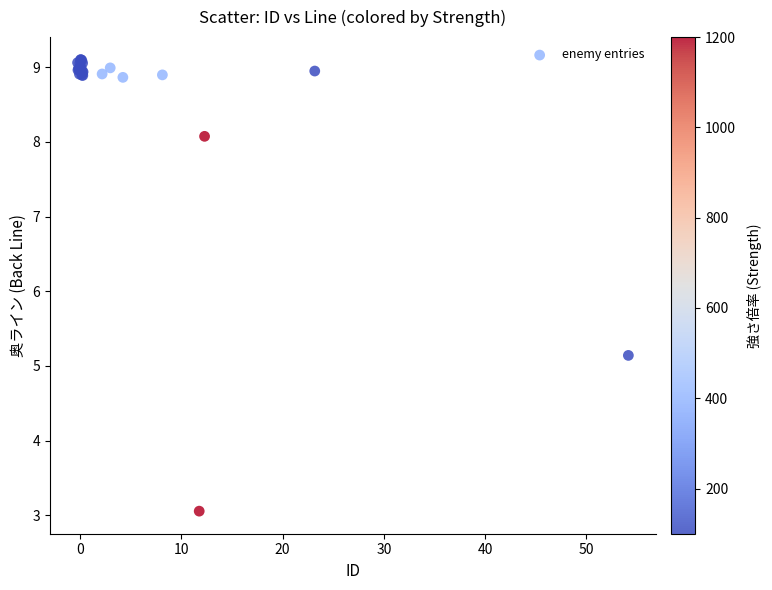

What Y value in the scatter plot is closest to 6?

5.1